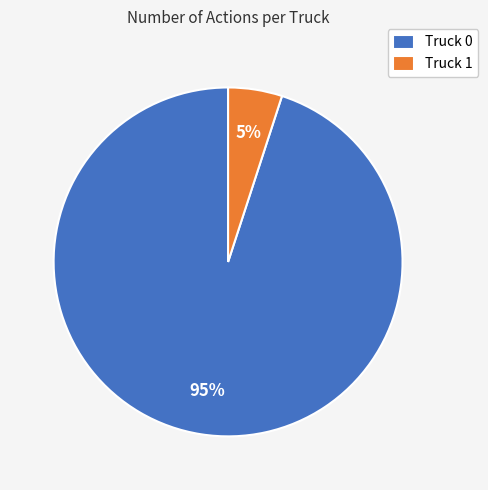

To the nearest percent, what is the difference between the largest and smallest slice percentages?

90%